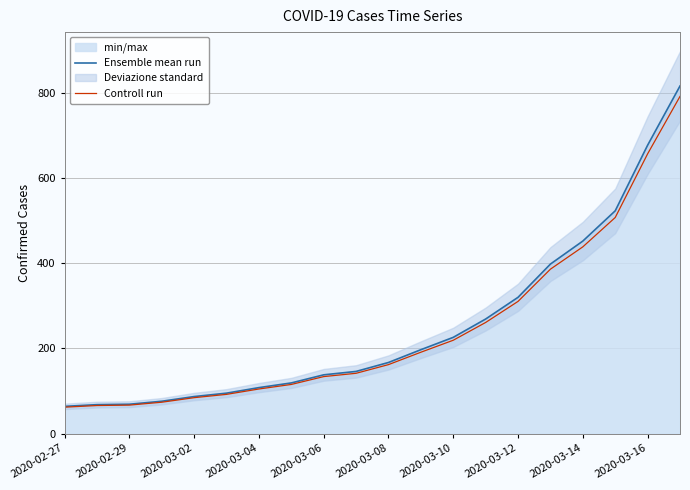

At 11, list the series in order from largest to smallest.

Ensemble mean run, Controll run